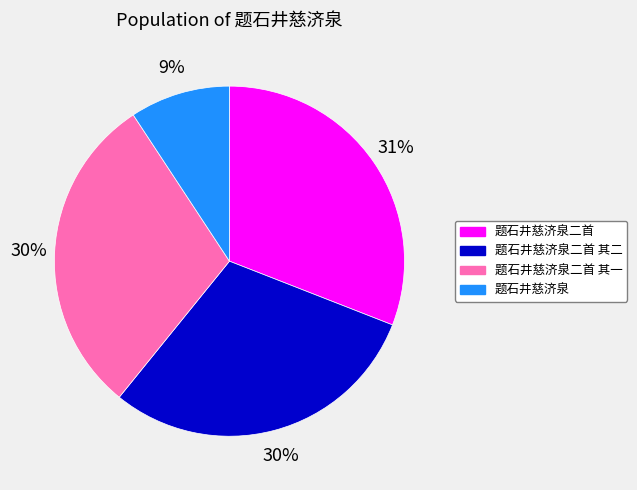

Is 题石井慈济泉二首 其一 the majority of the pie?

No